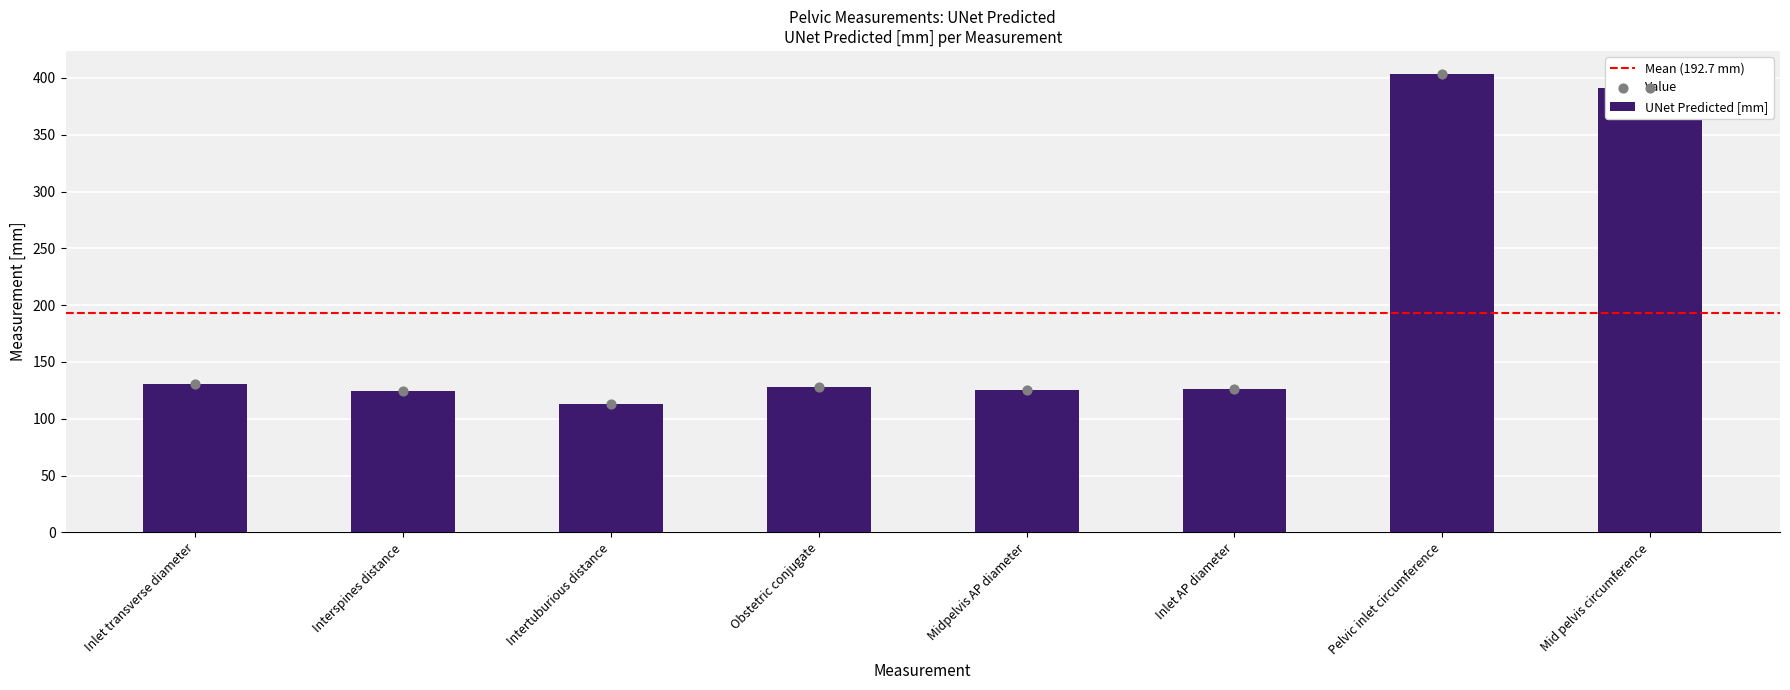

What is the change in value from Interspines distance to Midpelvis AP diameter?

+0.8